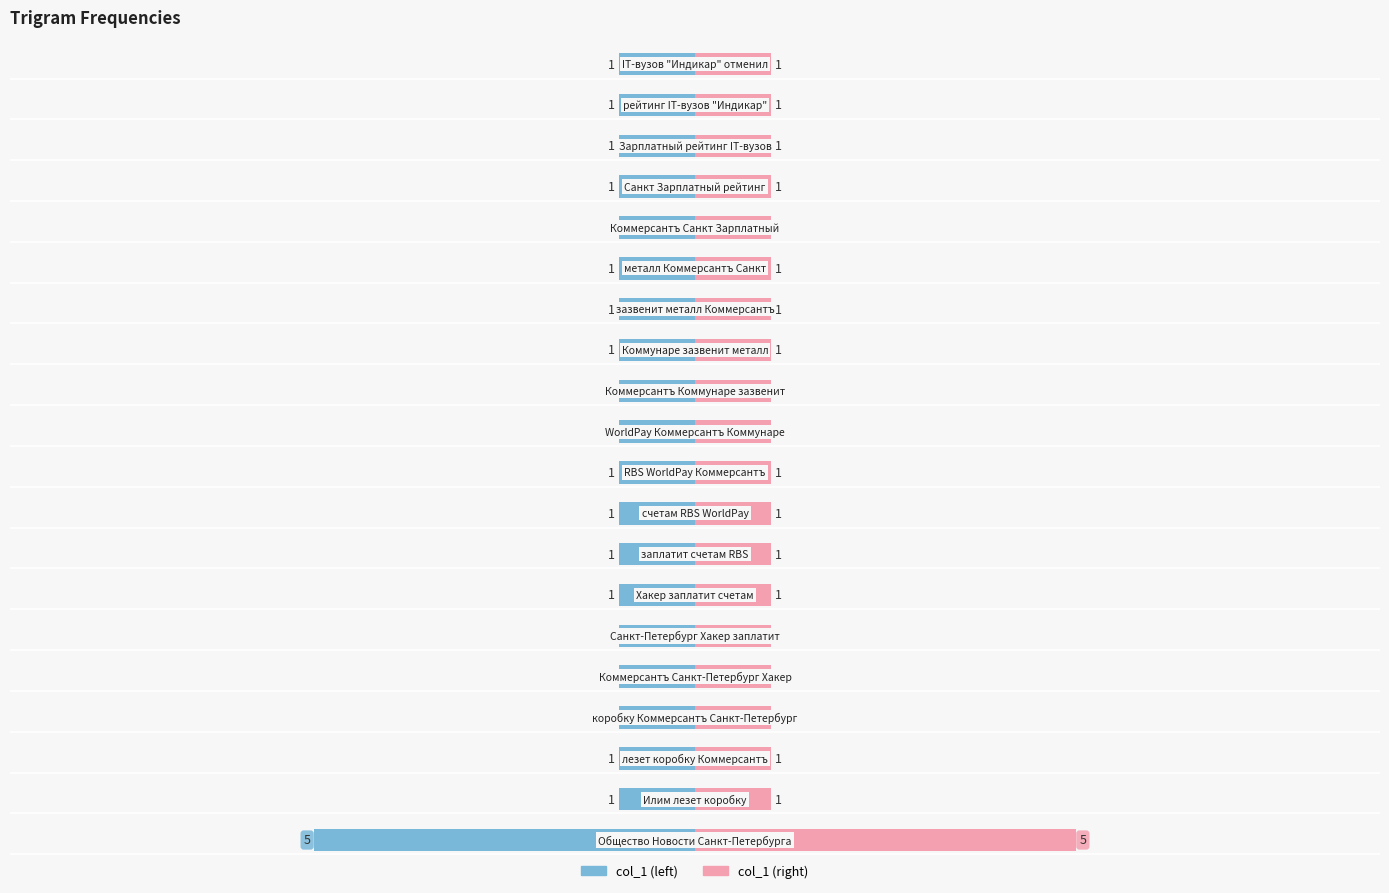

Between 14 and 12, which is larger?

14